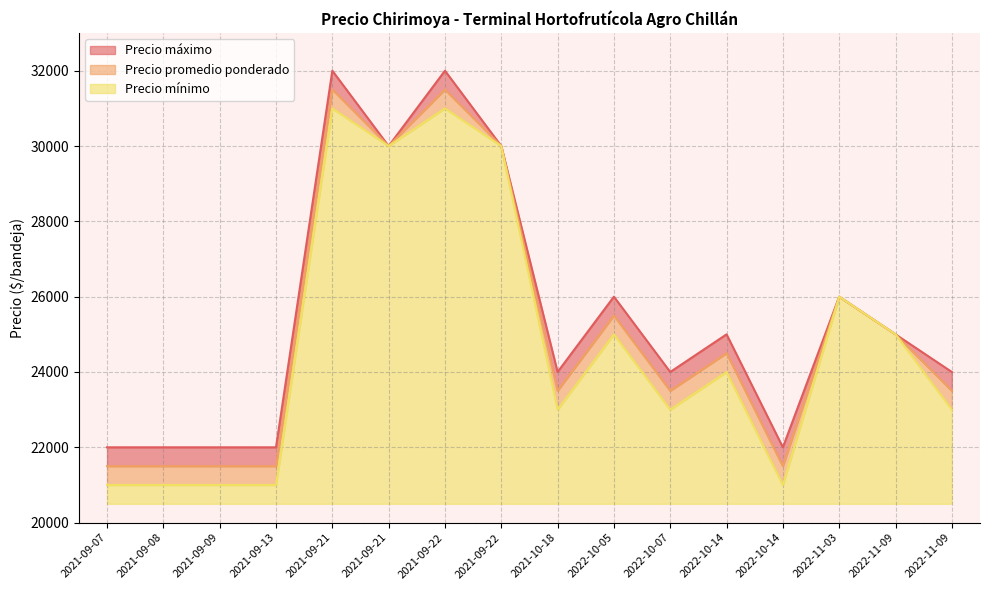

At which category does the chart reach its minimum across all series?

2021-09-07